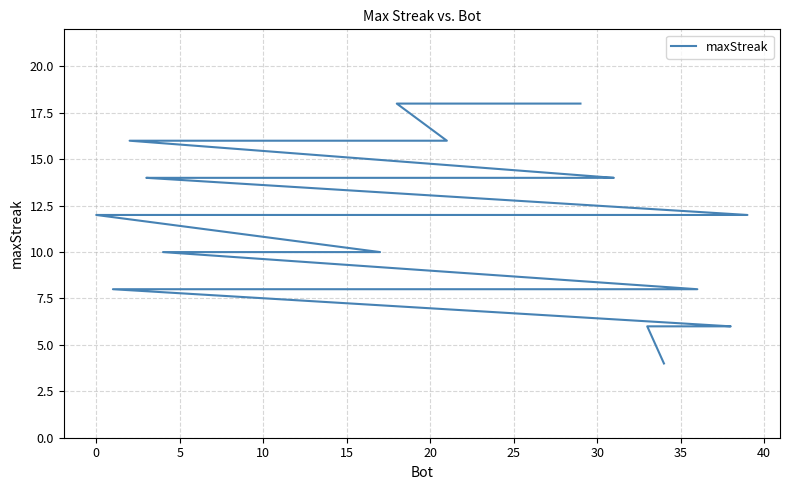

What is the minimum value shown in the chart?

4